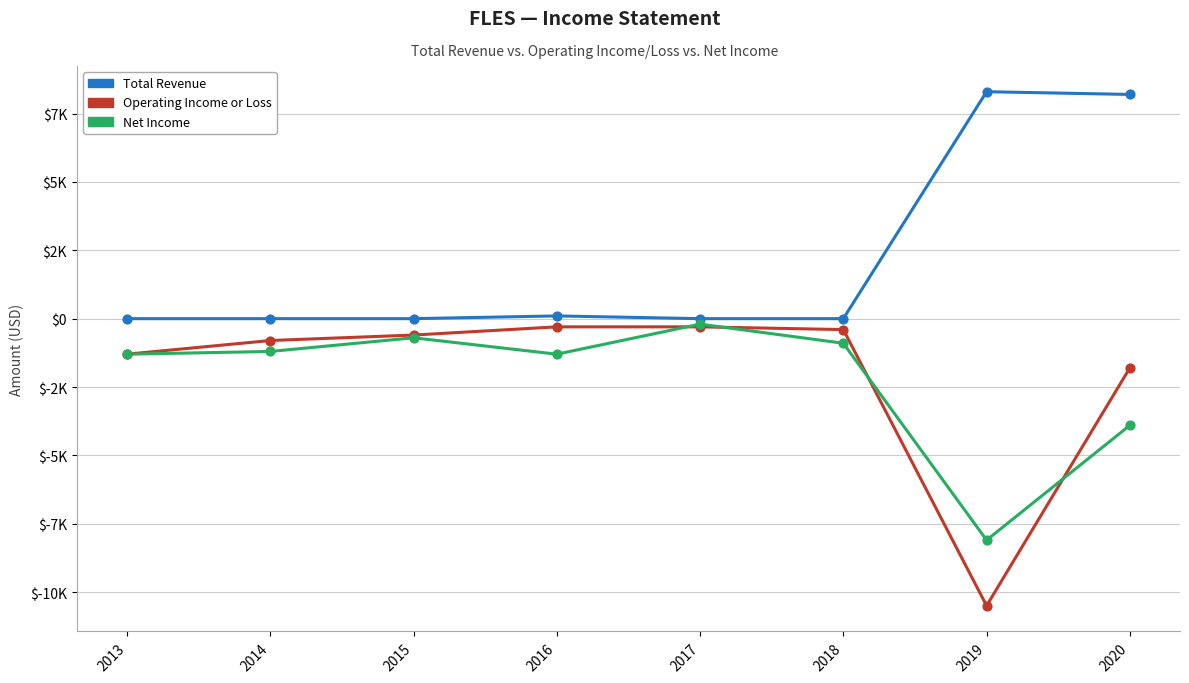

What are all the series names shown in the legend?

Total Revenue, Operating Income or Loss, Net Income